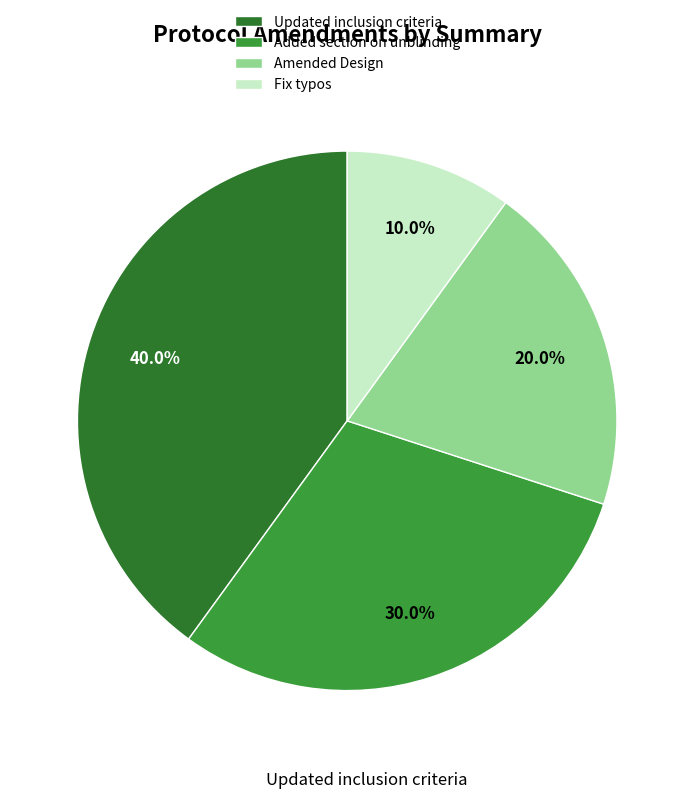

Count the number of slices in the pie.

4